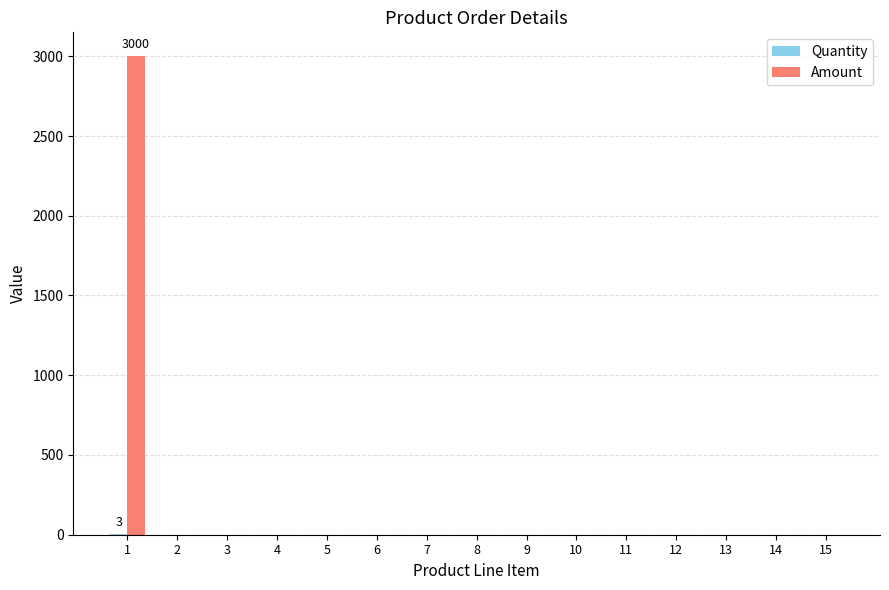

Are the bars grouped side by side (vs. stacked)?

Yes